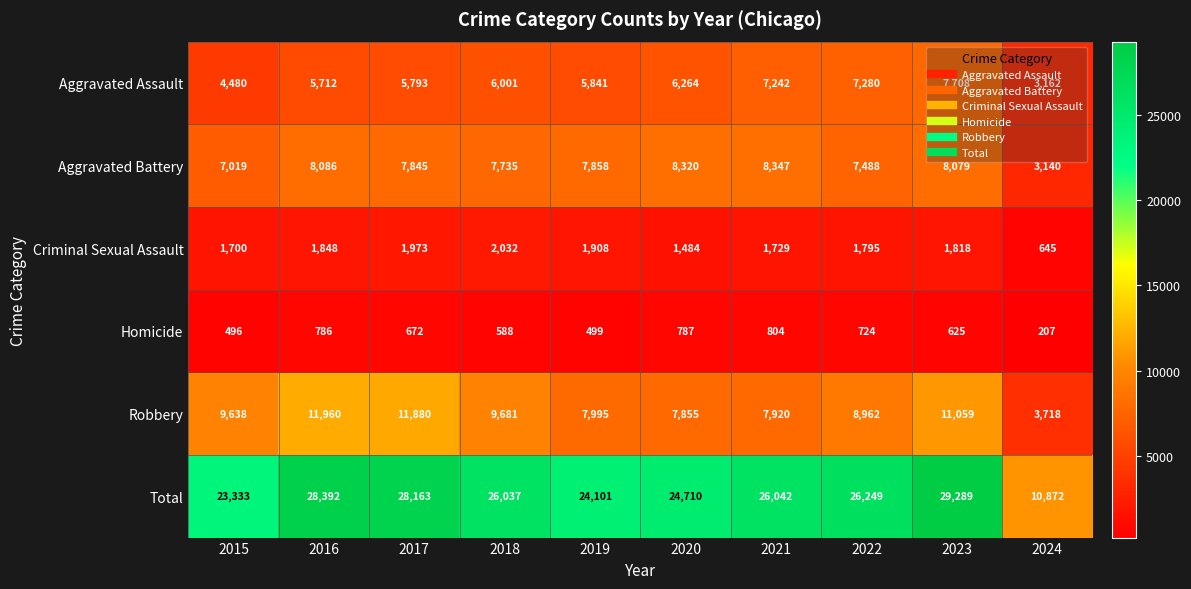

What is the greatest value displayed?

29289